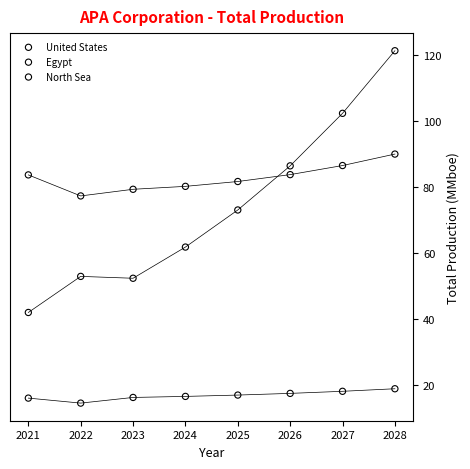

Across all data points, what is the range of Y values (max minus min)?

106.9